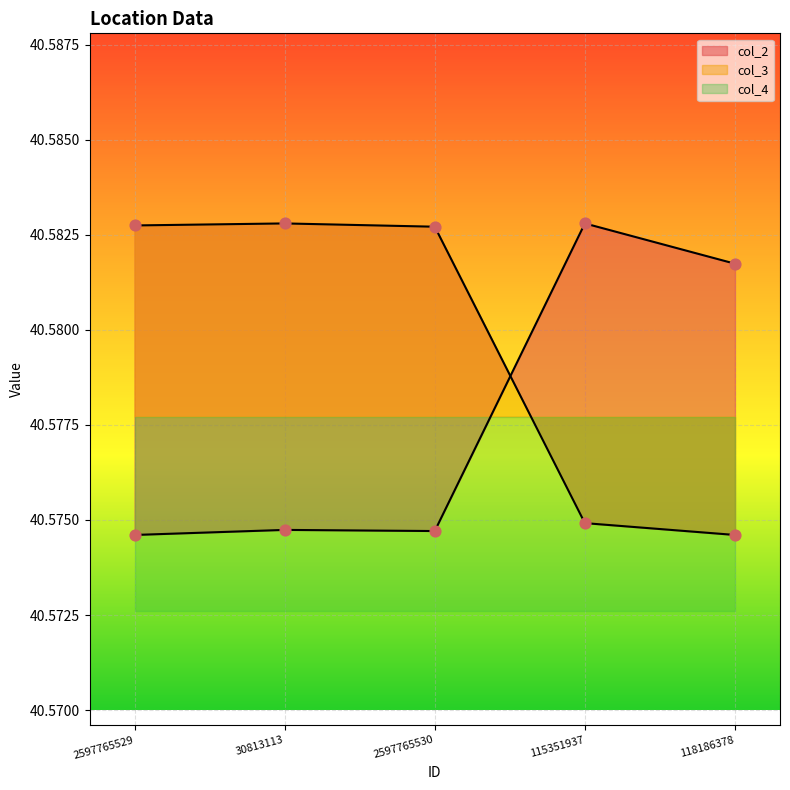

Which series reaches the maximum Y coordinate?

col_2